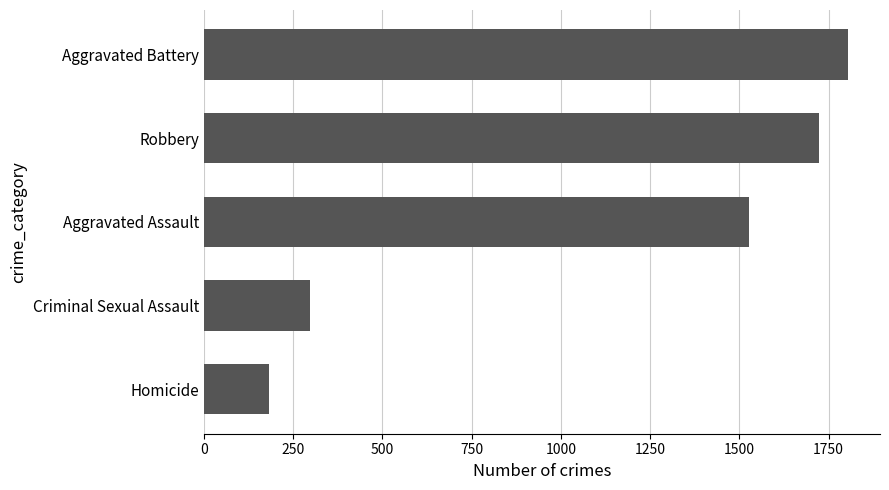

Does the chart contain stacked bars?

No